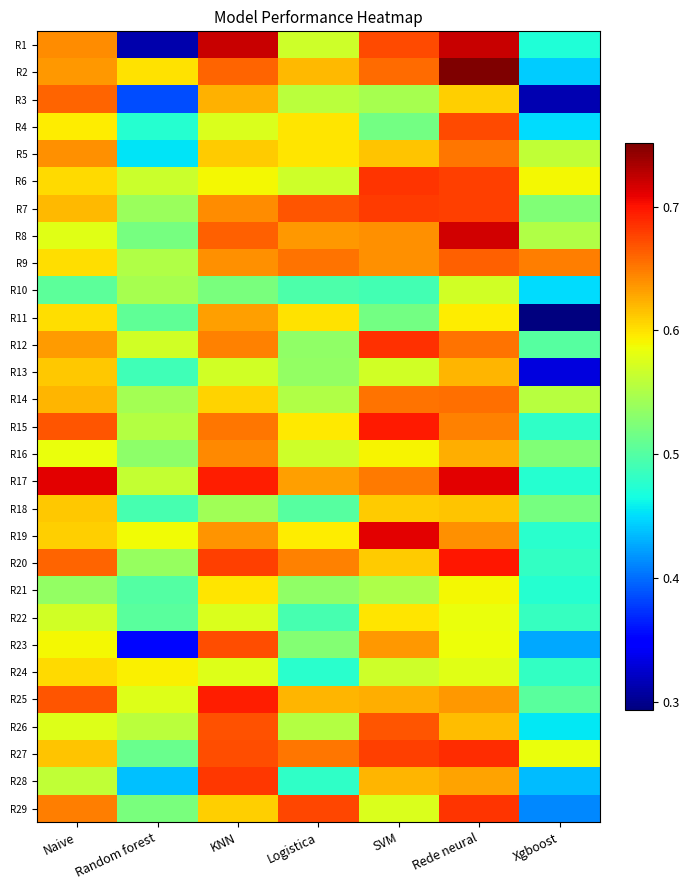

Reading right to left, transcribe all the data shown in this chart.

R1: Xgboost=0.5	Rede neural=0.7	SVM=0.7	Logistica=0.6	KNN=0.7	Random forest=0.3	Naive=0.6
R2: Xgboost=0.4	Rede neural=0.8	SVM=0.7	Logistica=0.6	KNN=0.7	Random forest=0.6	Naive=0.6
R3: Xgboost=0.3	Rede neural=0.6	SVM=0.5	Logistica=0.6	KNN=0.6	Random forest=0.4	Naive=0.7
R4: Xgboost=0.5	Rede neural=0.7	SVM=0.5	Logistica=0.6	KNN=0.6	Random forest=0.5	Naive=0.6
R5: Xgboost=0.6	Rede neural=0.7	SVM=0.6	Logistica=0.6	KNN=0.6	Random forest=0.5	Naive=0.6
R6: Xgboost=0.6	Rede neural=0.7	SVM=0.7	Logistica=0.6	KNN=0.6	Random forest=0.6	Naive=0.6
R7: Xgboost=0.5	Rede neural=0.7	SVM=0.7	Logistica=0.7	KNN=0.6	Random forest=0.5	Naive=0.6
R8: Xgboost=0.6	Rede neural=0.7	SVM=0.6	Logistica=0.6	KNN=0.7	Random forest=0.5	Naive=0.6
R9: Xgboost=0.6	Rede neural=0.7	SVM=0.6	Logistica=0.7	KNN=0.6	Random forest=0.6	Naive=0.6
R10: Xgboost=0.4	Rede neural=0.6	SVM=0.5	Logistica=0.5	KNN=0.5	Random forest=0.5	Naive=0.5
R11: Xgboost=0.3	Rede neural=0.6	SVM=0.5	Logistica=0.6	KNN=0.6	Random forest=0.5	Naive=0.6
R12: Xgboost=0.5	Rede neural=0.7	SVM=0.7	Logistica=0.5	KNN=0.6	Random forest=0.6	Naive=0.6
R13: Xgboost=0.3	Rede neural=0.6	SVM=0.6	Logistica=0.5	KNN=0.6	Random forest=0.5	Naive=0.6
R14: Xgboost=0.6	Rede neural=0.7	SVM=0.7	Logistica=0.6	KNN=0.6	Random forest=0.5	Naive=0.6
R15: Xgboost=0.5	Rede neural=0.6	SVM=0.7	Logistica=0.6	KNN=0.7	Random forest=0.6	Naive=0.7
R16: Xgboost=0.5	Rede neural=0.6	SVM=0.6	Logistica=0.6	KNN=0.6	Random forest=0.5	Naive=0.6
R17: Xgboost=0.5	Rede neural=0.7	SVM=0.7	Logistica=0.6	KNN=0.7	Random forest=0.6	Naive=0.7
R18: Xgboost=0.5	Rede neural=0.6	SVM=0.6	Logistica=0.5	KNN=0.5	Random forest=0.5	Naive=0.6
R19: Xgboost=0.5	Rede neural=0.6	SVM=0.7	Logistica=0.6	KNN=0.6	Random forest=0.6	Naive=0.6
R20: Xgboost=0.5	Rede neural=0.7	SVM=0.6	Logistica=0.6	KNN=0.7	Random forest=0.5	Naive=0.7
R21: Xgboost=0.5	Rede neural=0.6	SVM=0.6	Logistica=0.5	KNN=0.6	Random forest=0.5	Naive=0.5
R22: Xgboost=0.5	Rede neural=0.6	SVM=0.6	Logistica=0.5	KNN=0.6	Random forest=0.5	Naive=0.6
R23: Xgboost=0.4	Rede neural=0.6	SVM=0.6	Logistica=0.5	KNN=0.7	Random forest=0.4	Naive=0.6
R24: Xgboost=0.5	Rede neural=0.6	SVM=0.6	Logistica=0.5	KNN=0.6	Random forest=0.6	Naive=0.6
R25: Xgboost=0.5	Rede neural=0.6	SVM=0.6	Logistica=0.6	KNN=0.7	Random forest=0.6	Naive=0.7
R26: Xgboost=0.5	Rede neural=0.6	SVM=0.7	Logistica=0.6	KNN=0.7	Random forest=0.6	Naive=0.6
R27: Xgboost=0.6	Rede neural=0.7	SVM=0.7	Logistica=0.7	KNN=0.7	Random forest=0.5	Naive=0.6
R28: Xgboost=0.4	Rede neural=0.6	SVM=0.6	Logistica=0.5	KNN=0.7	Random forest=0.4	Naive=0.6
R29: Xgboost=0.4	Rede neural=0.7	SVM=0.6	Logistica=0.7	KNN=0.6	Random forest=0.5	Naive=0.6